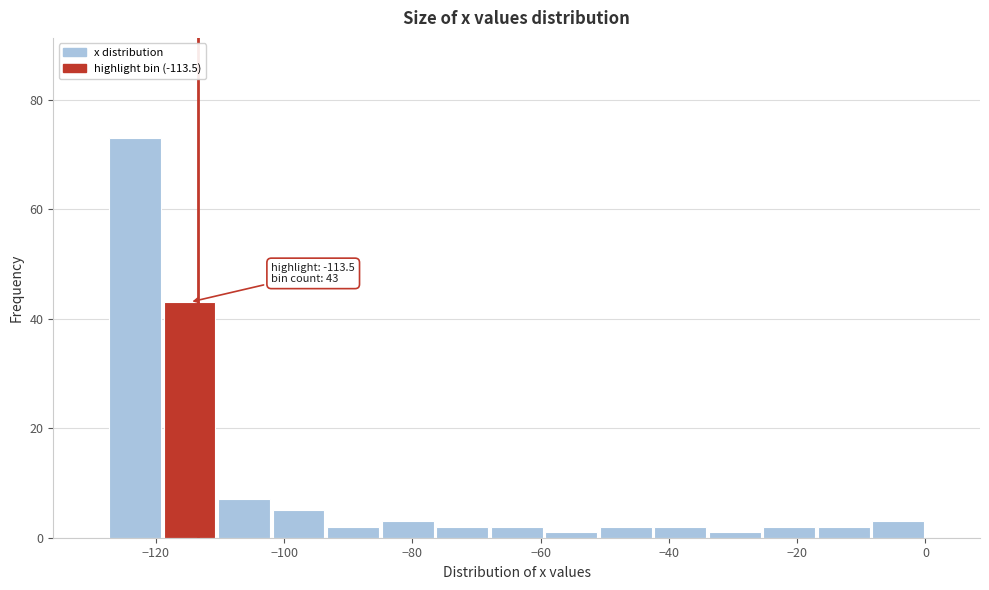

Over which range of the x-axis is the bar tallest?

-127.5 to -119.0